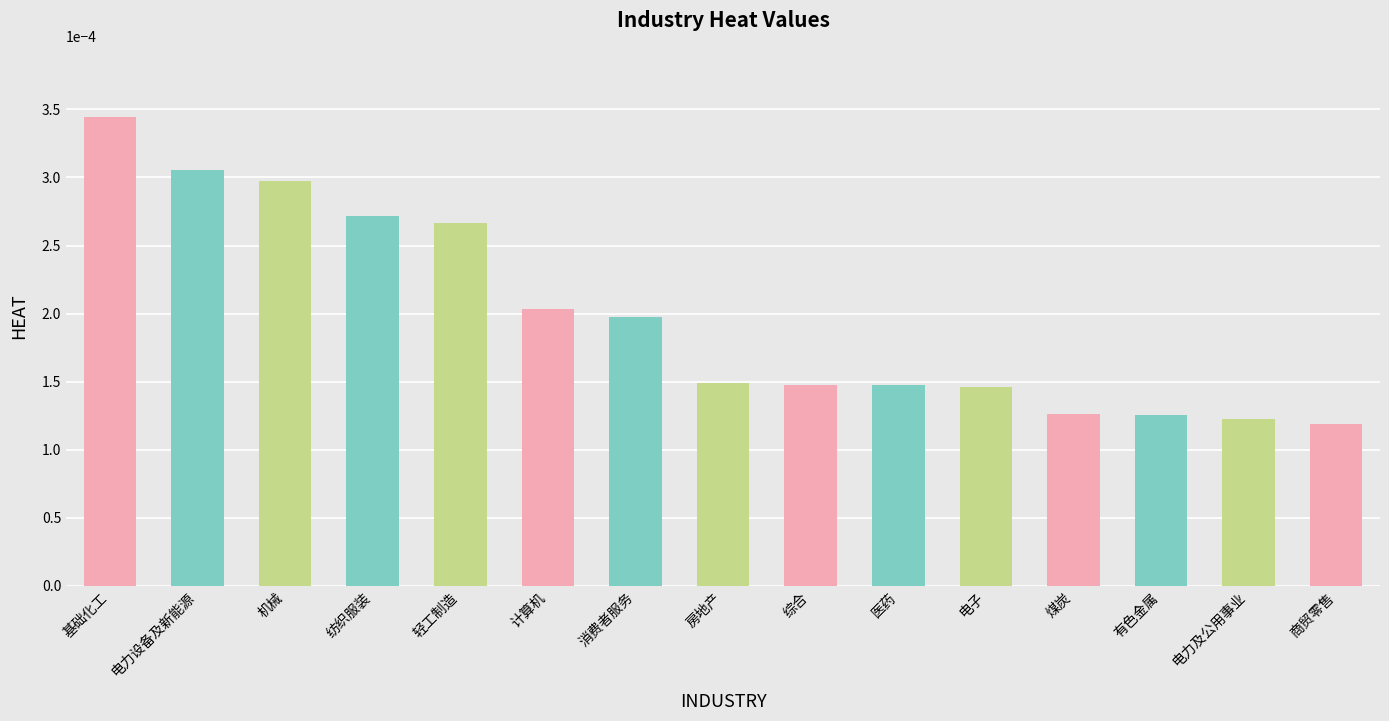

How many values are between 0 and 1?

15